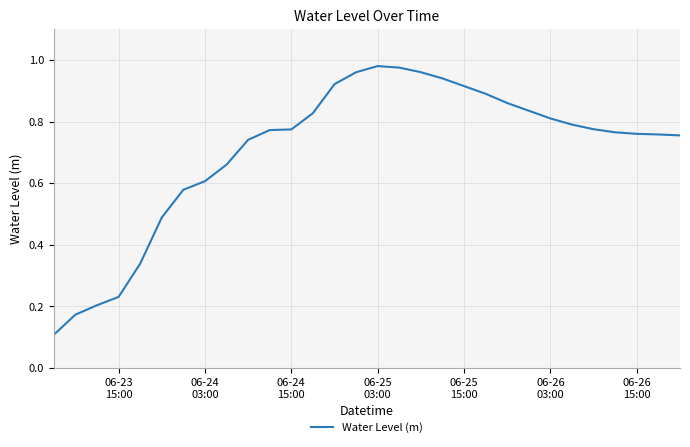

Count the number of categories in the chart.

30